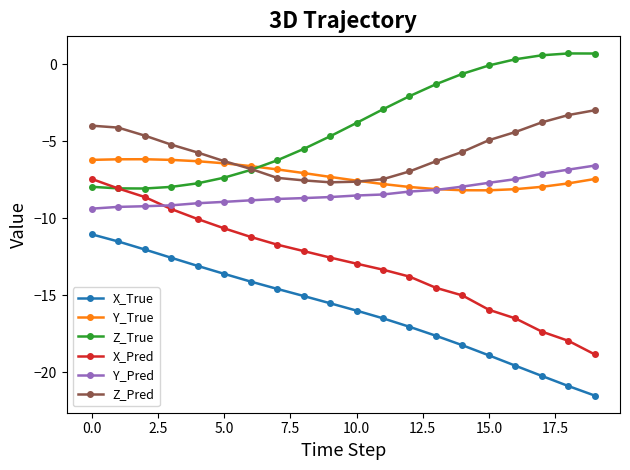

What are all the series names shown in the legend?

X_True, Y_True, Z_True, X_Pred, Y_Pred, Z_Pred